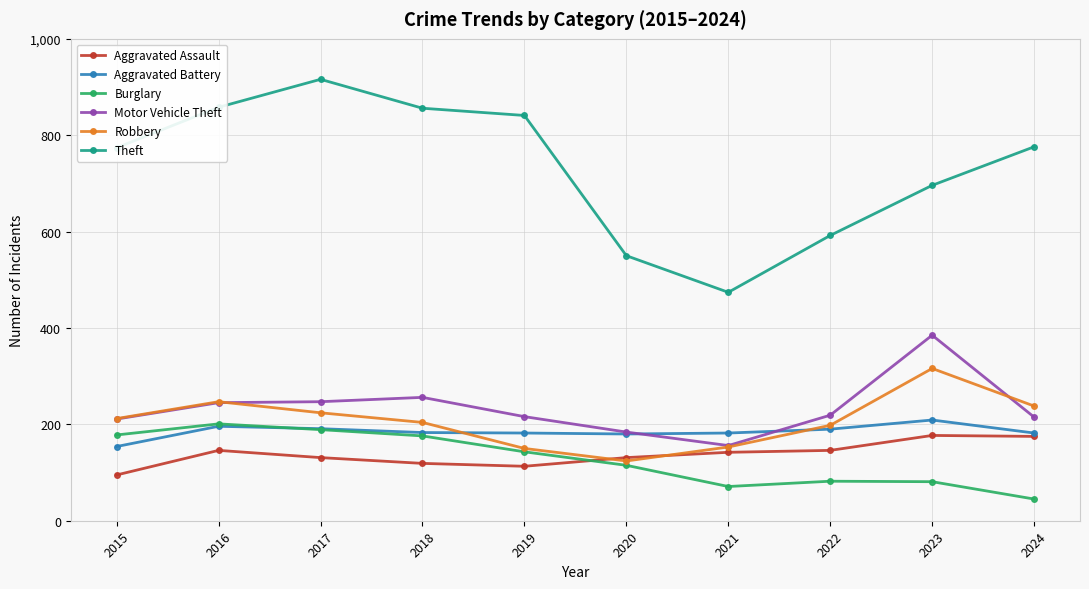

Rank the series at 2023 from lowest to highest value.

Burglary, Aggravated Assault, Aggravated Battery, Robbery, Motor Vehicle Theft, Theft